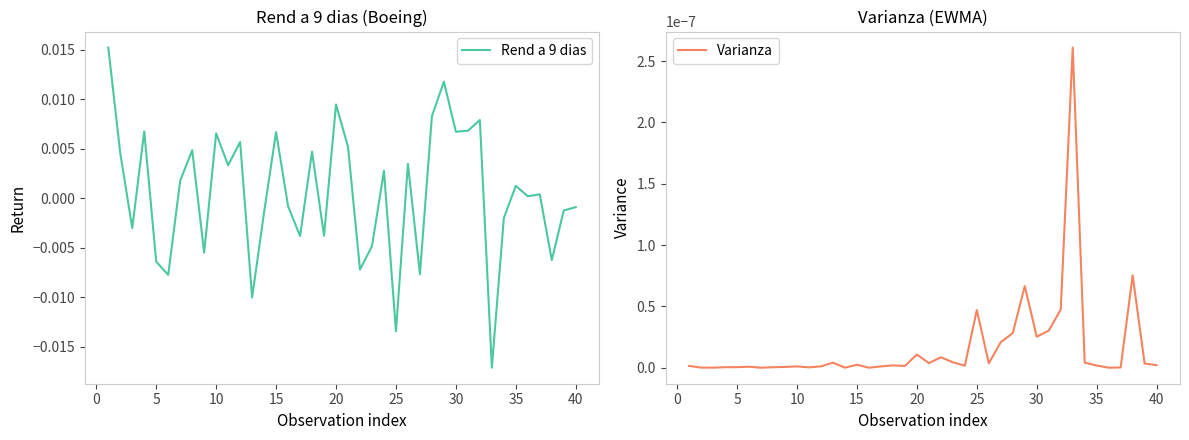

In Rend a 9 dias, how many points are lower than both neighbors (excluding endpoints)?

14